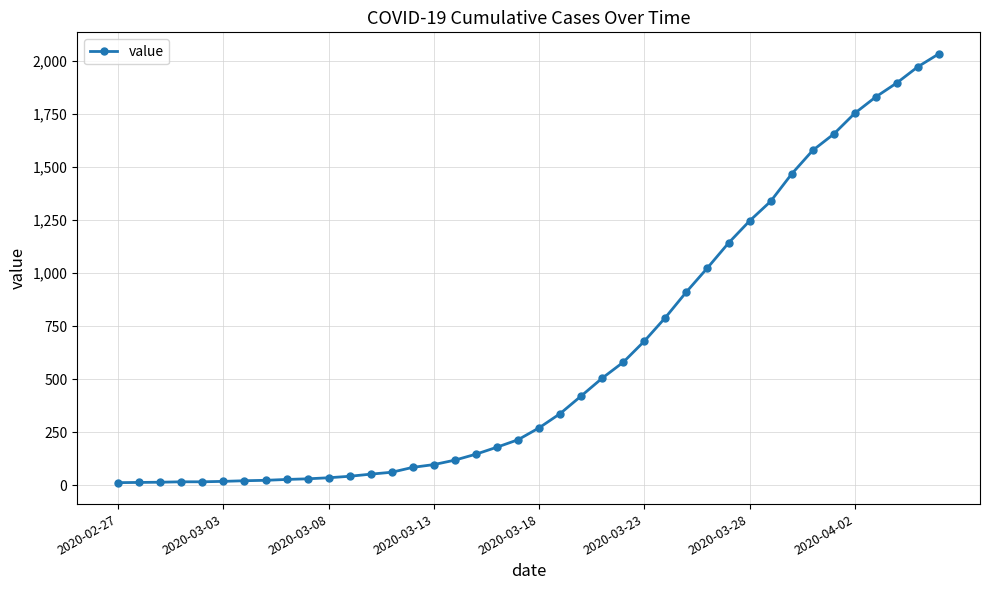

What is the difference between the maximum and second lowest values?

2018